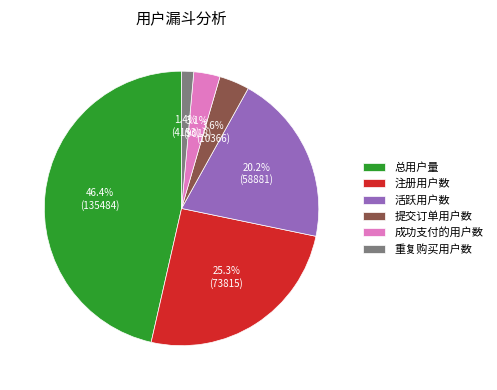

Which has a higher value, 总用户量 or 成功支付的用户数?

总用户量